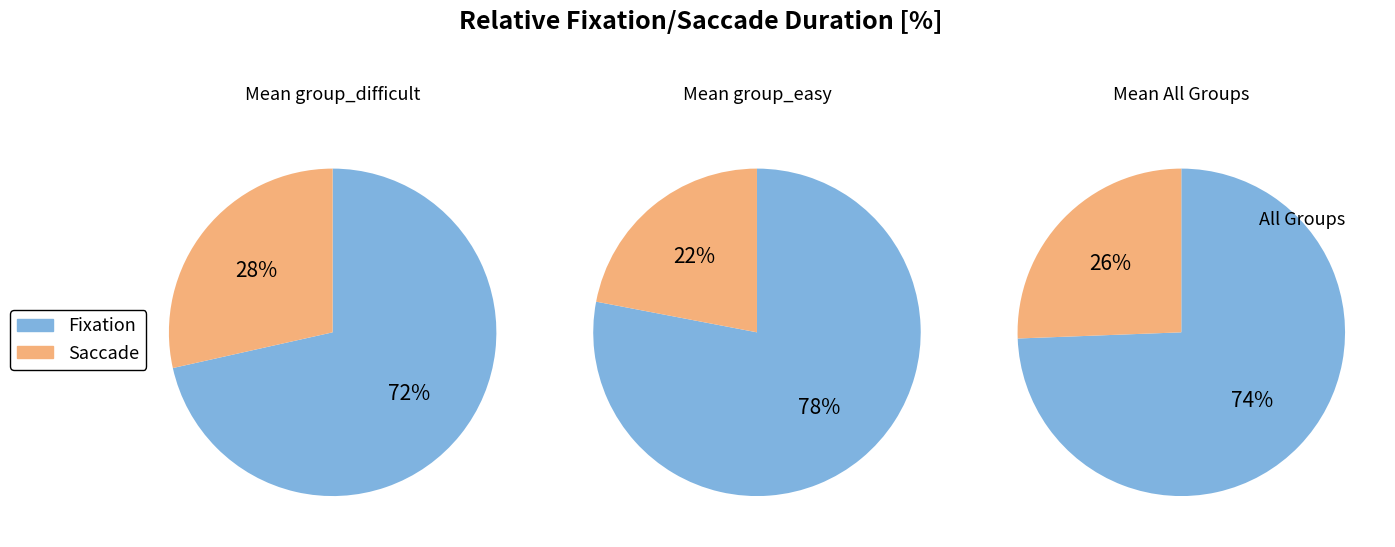

Is it true that 3rr3epo is 36% of the pie?

False